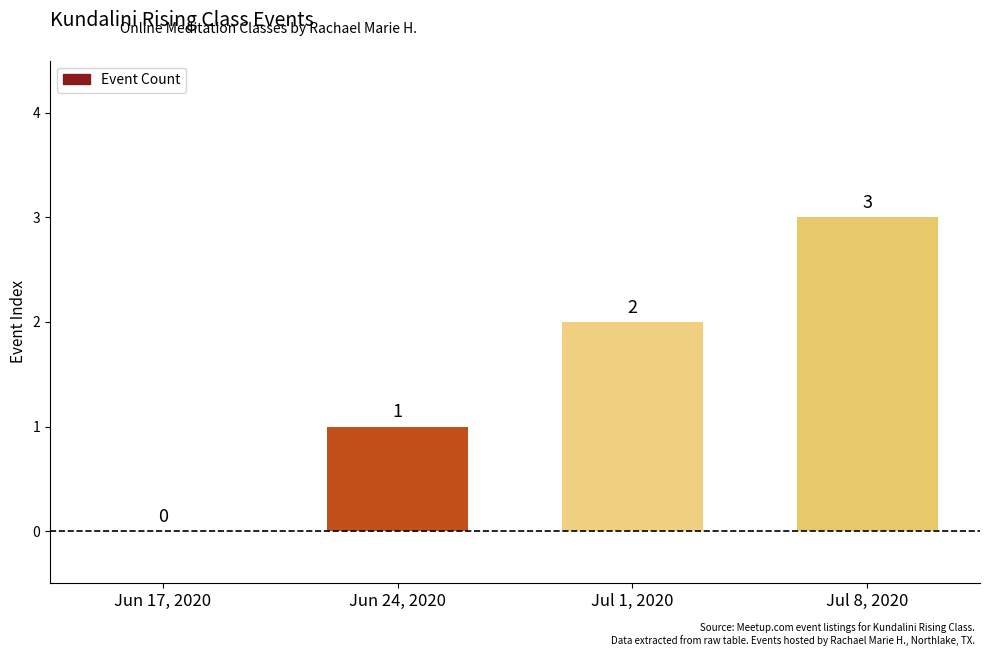

What is the greatest value displayed?

3